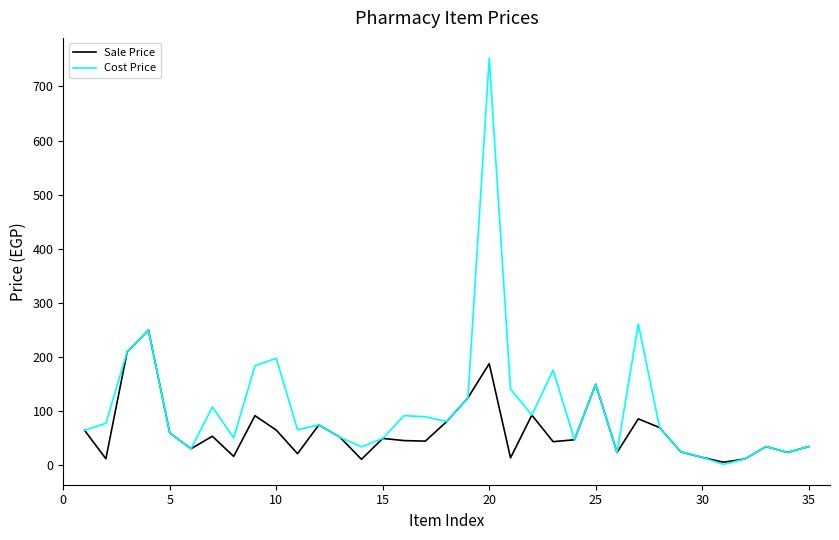

What is the greatest value displayed?

752.0